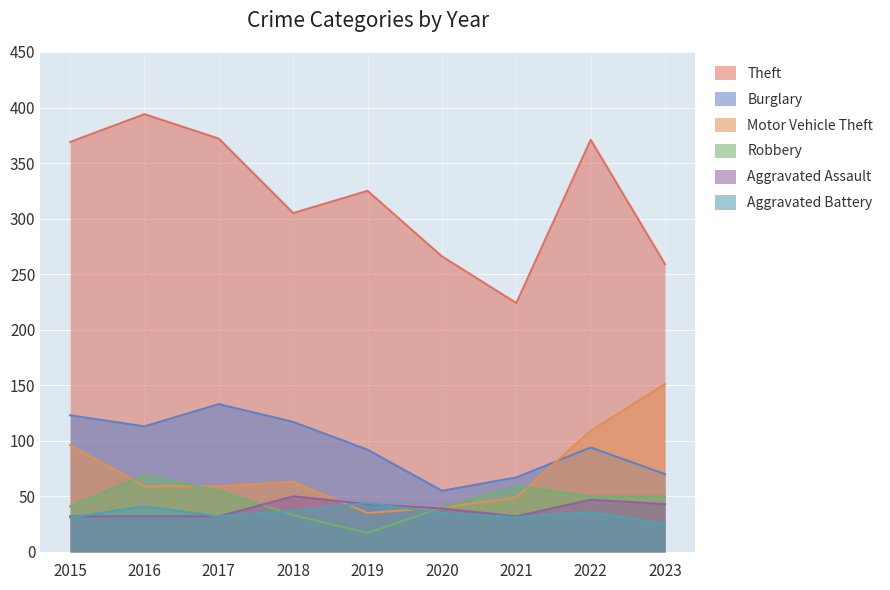

True or false: Theft and Aggravated Assault cross at least once.

False